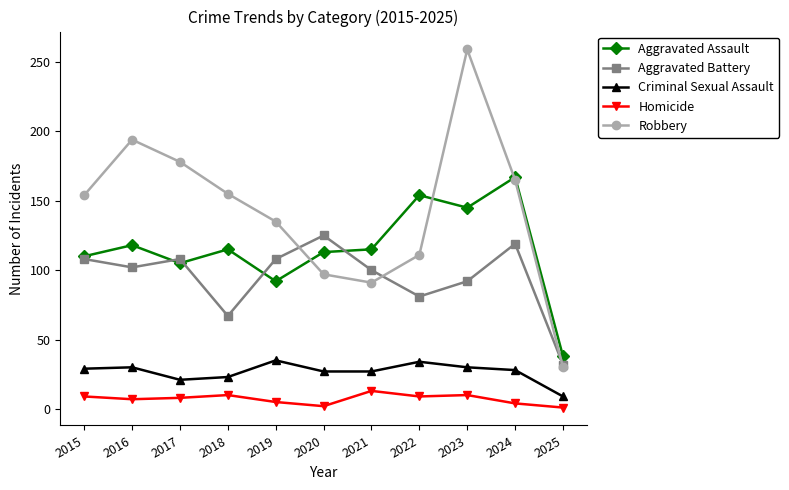

True or false: Homicide has a value of 13 at 2021.

True